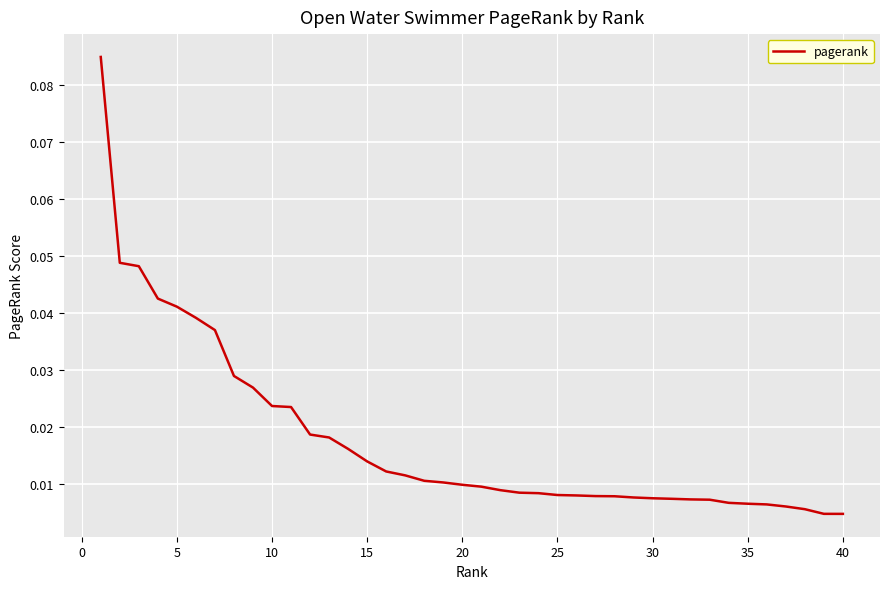

Does the chart display data point markers on the line(s)?

No